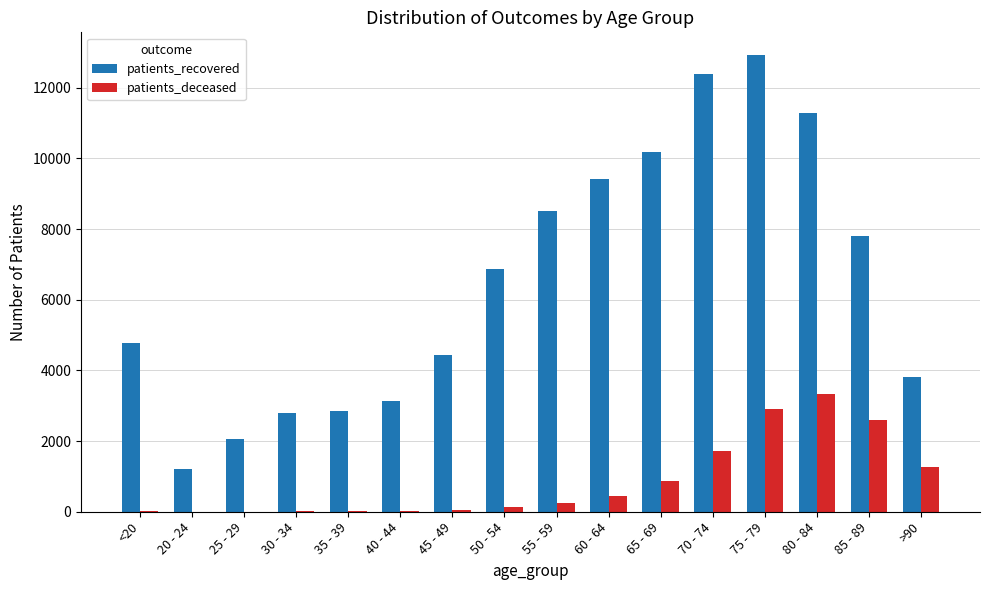

Which series has the largest total across all categories?

patients_recovered